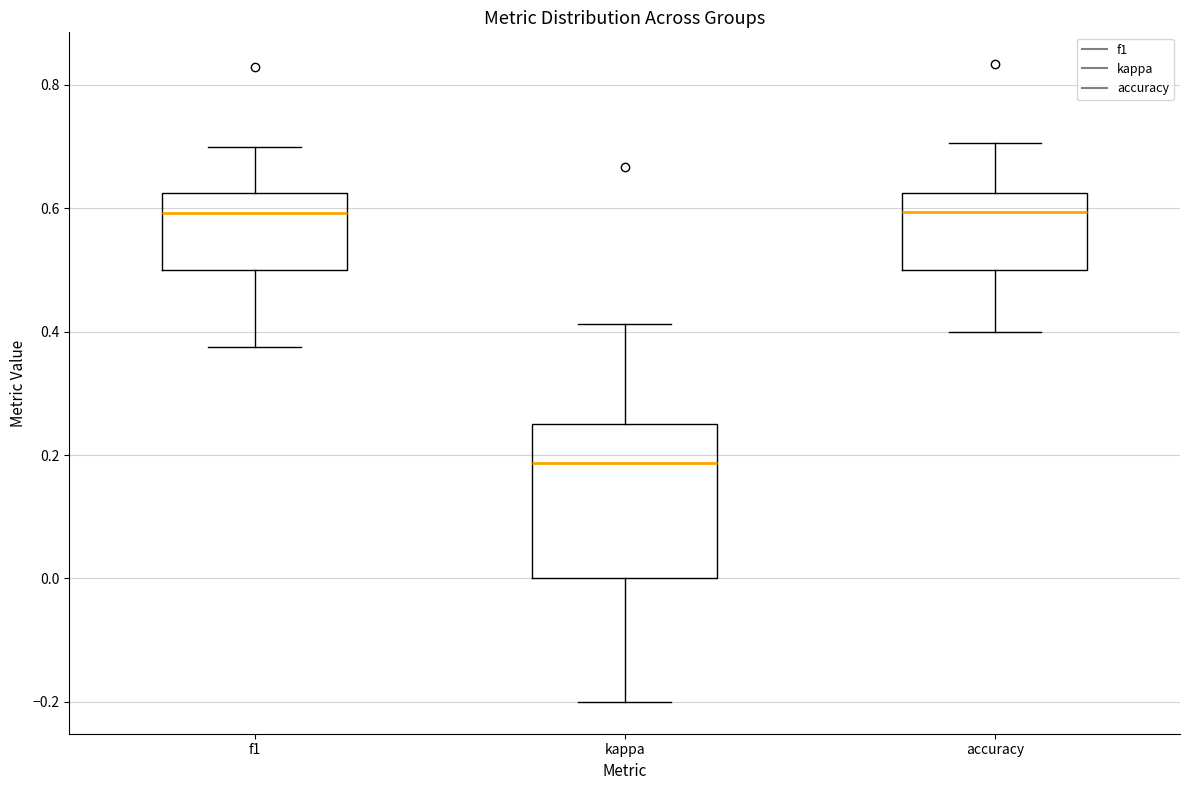

Which box's median line is the lowest?

kappa